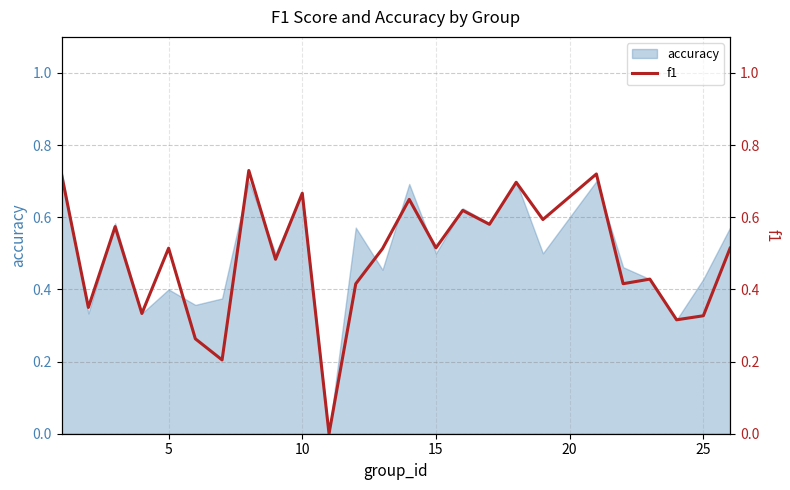

Is it true that the value at 17 is 0.4?

False